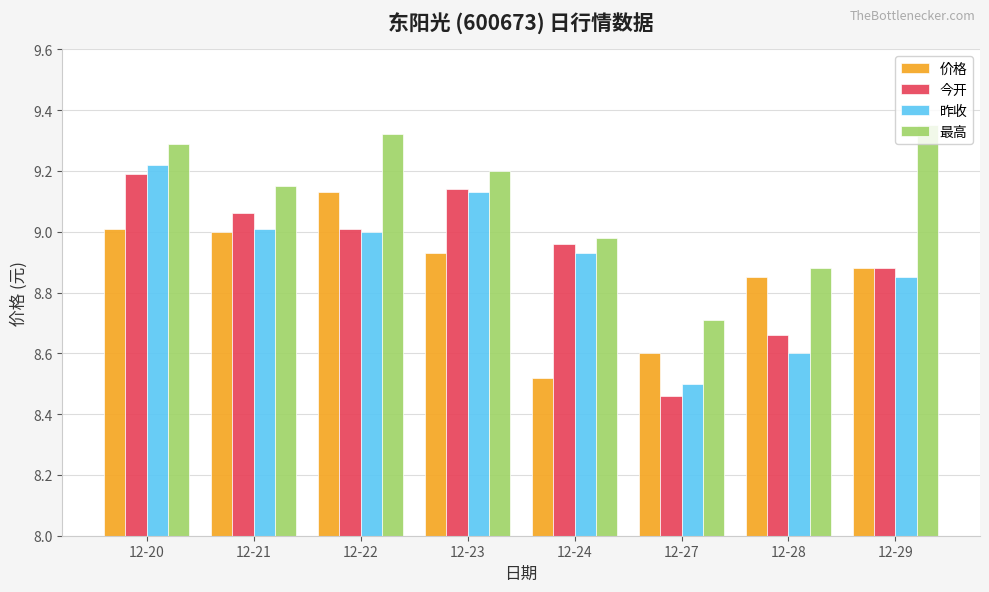

What is the sum of all 今开 values?

71.4